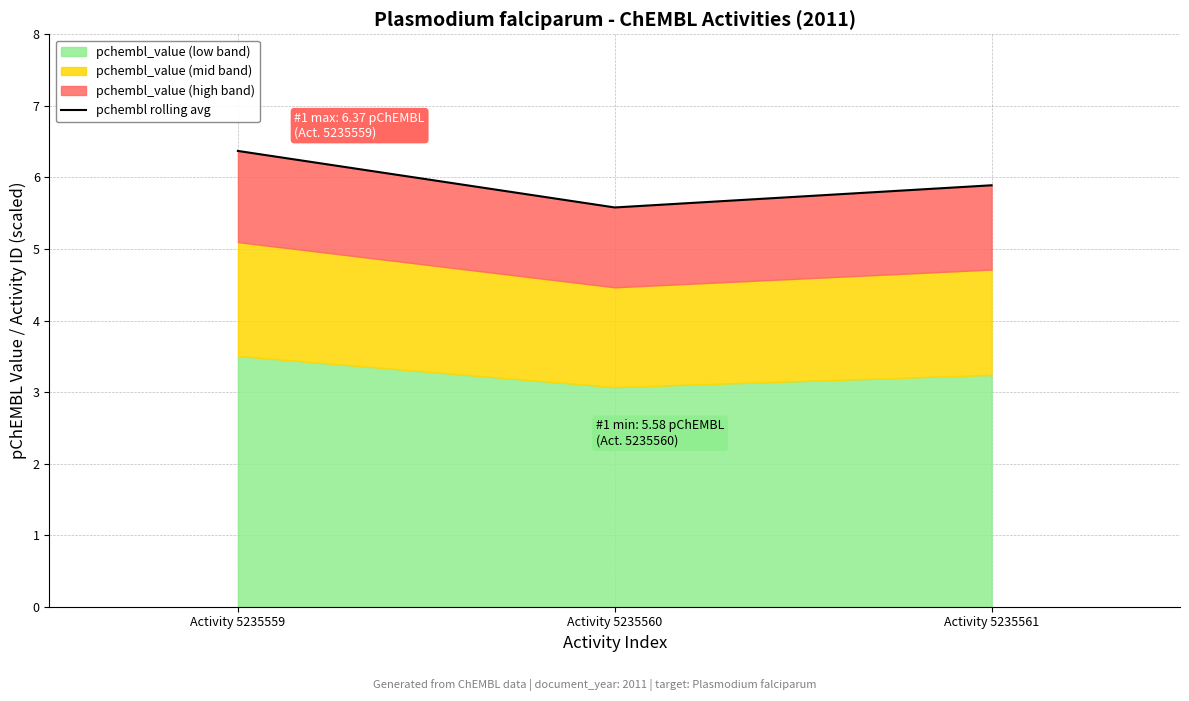

What value does the data have at Activity 5235561?

5.9